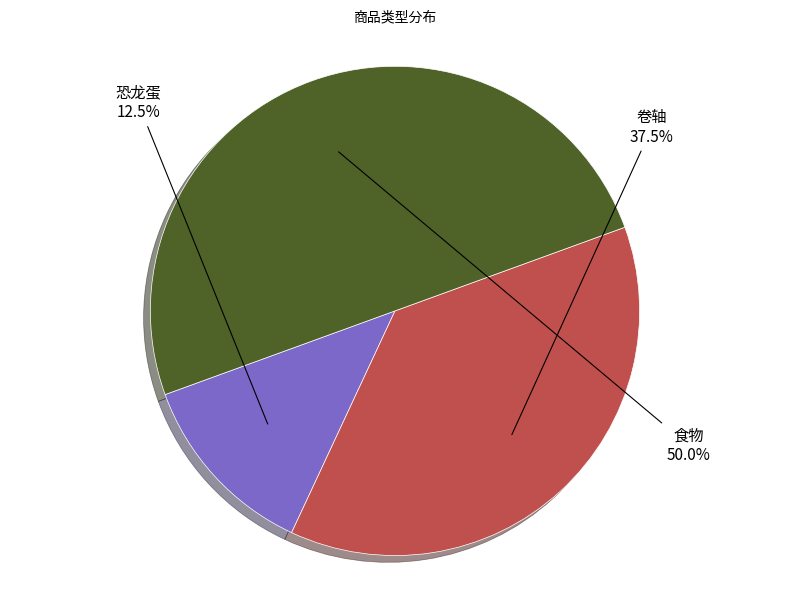

How many slices are in this pie chart?

3